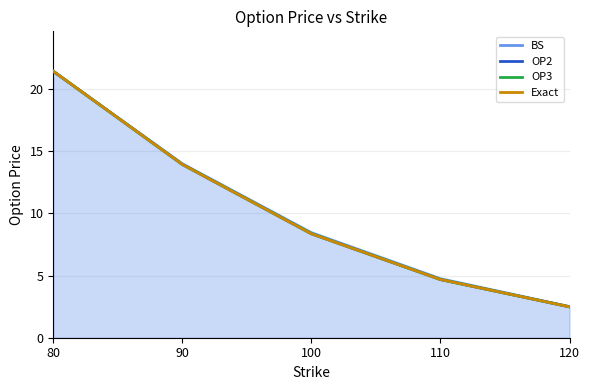

The value of Exact at 90 is 13.9. True or false?

True